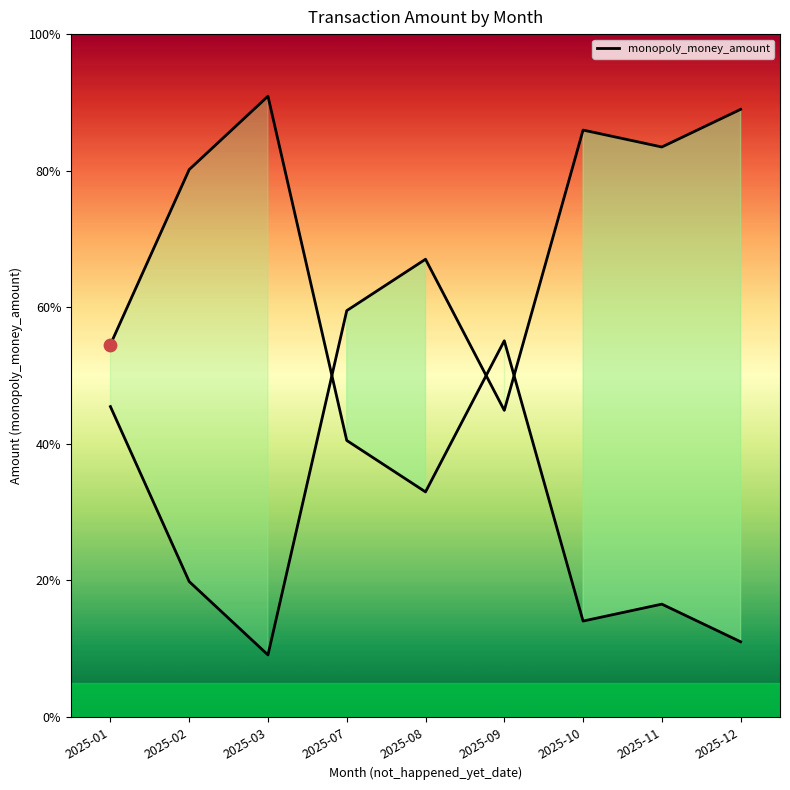

Between 2025-09 and 2025-03, which is larger?

2025-03